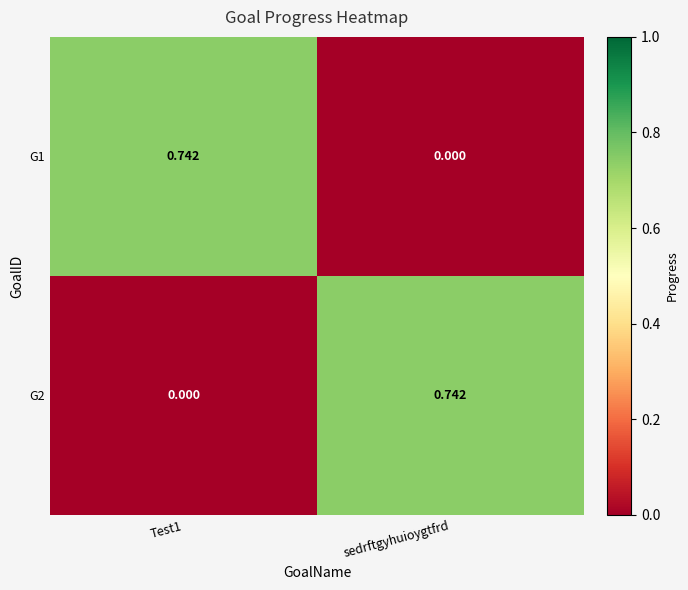

At which label does G1 reach its minimum?

sedrftgyhuioygtfrd